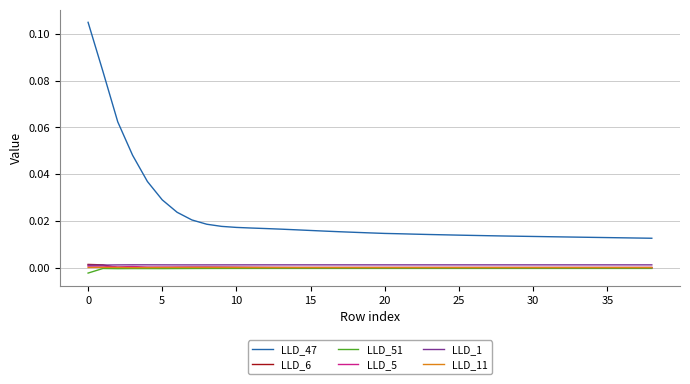

Which series has the widest spread of values?

LLD_47